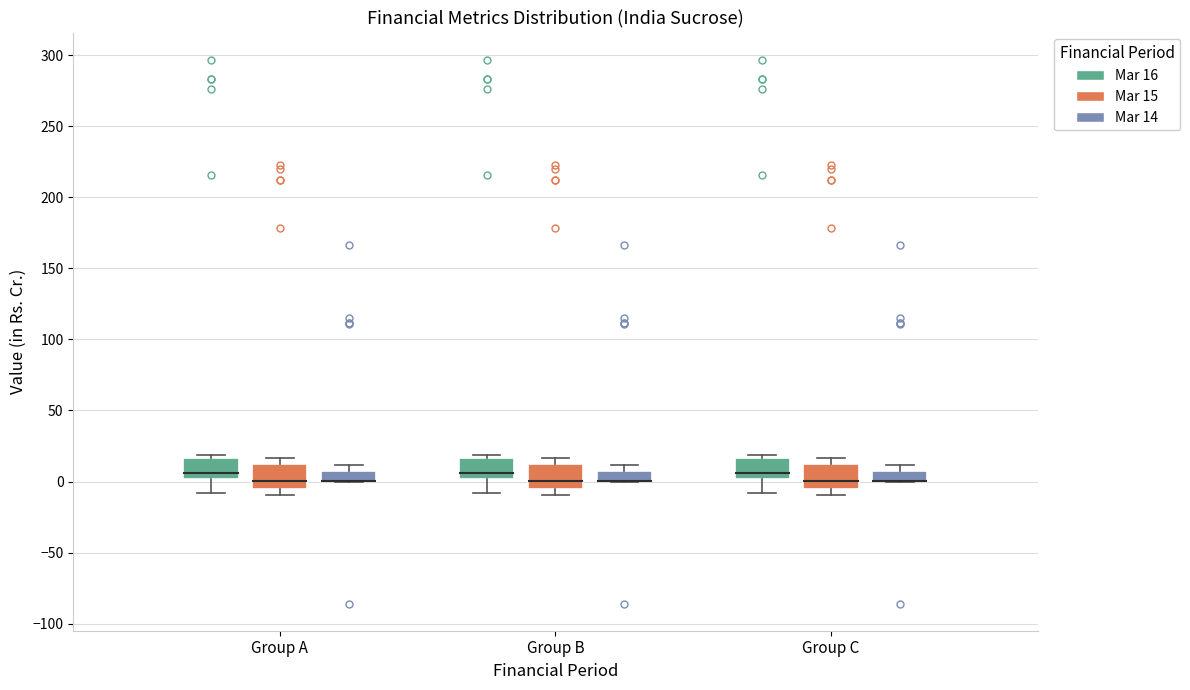

Where is the upper edge of the box for Group C (Mar 15) on the y-axis? The values are not printed on the chart, so give them approximately, as read against the axis.

10